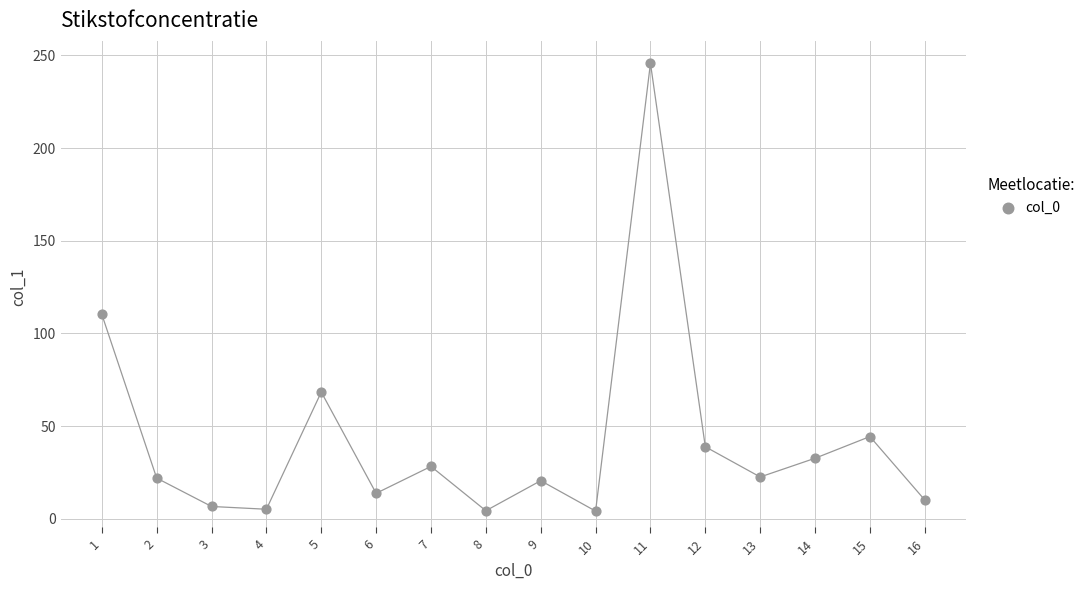

What Y value in the scatter plot is closest to 124?

110.3